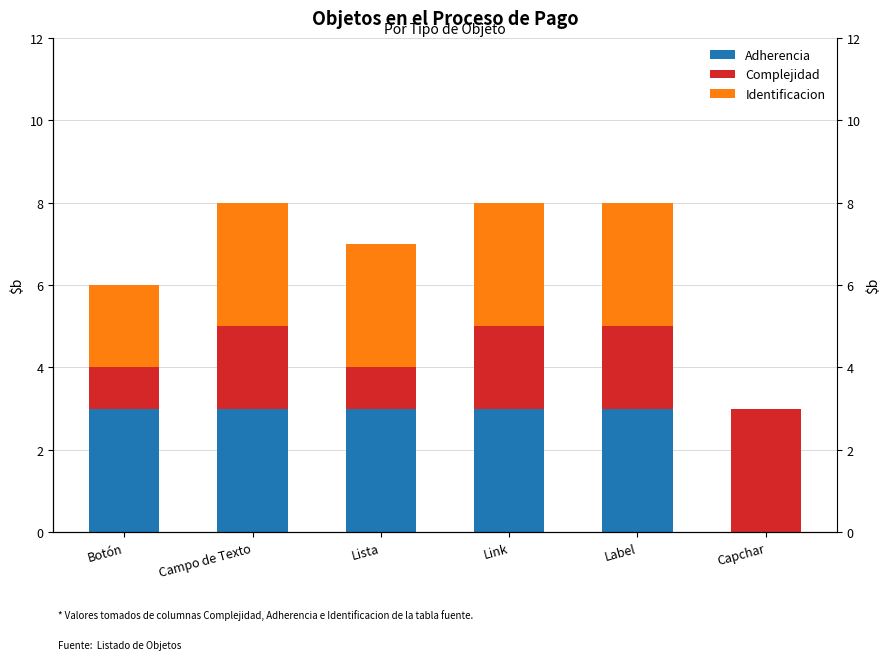

At which category does the chart reach its peak across all series?

Botón